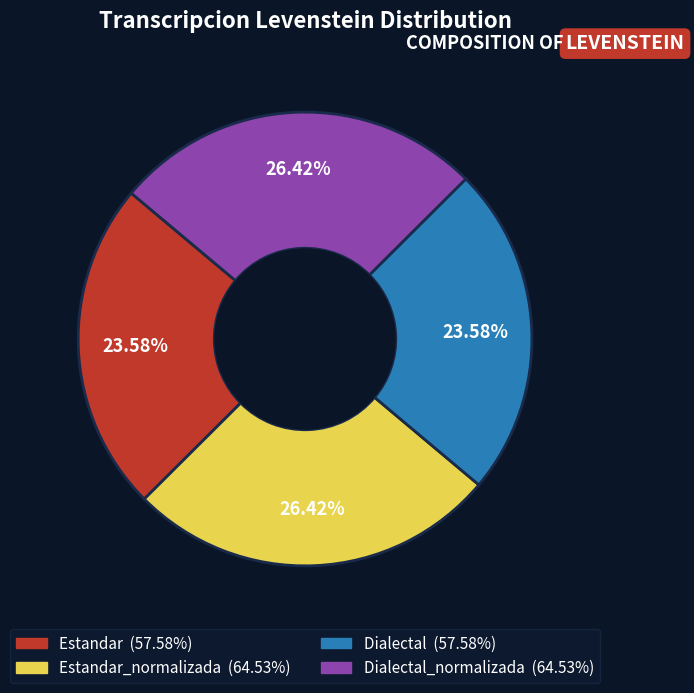

Is there any slice that represents more than half of the pie?

No